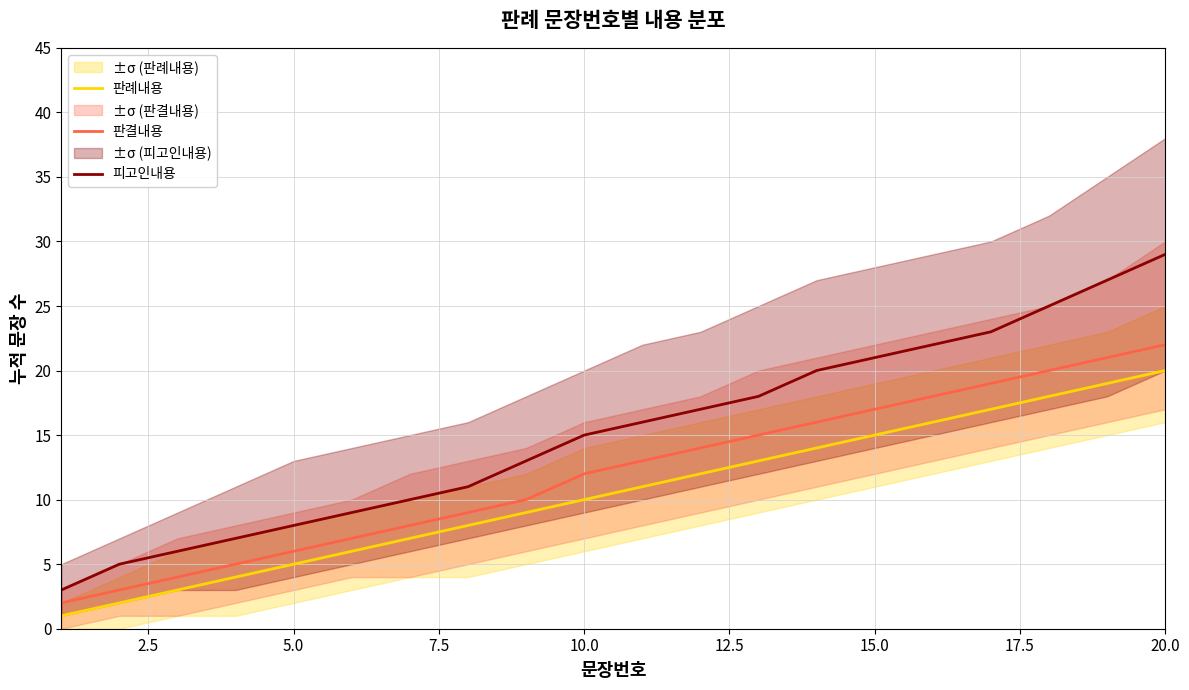

What is the value of the 판결내용 point at the 1st from the left?

2